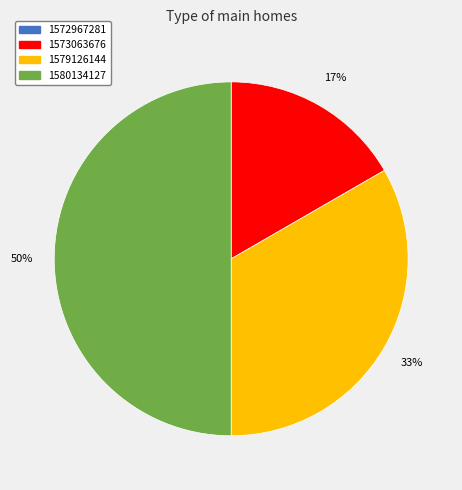

Which has a higher value, 1573063676 or 1580134127?

1580134127